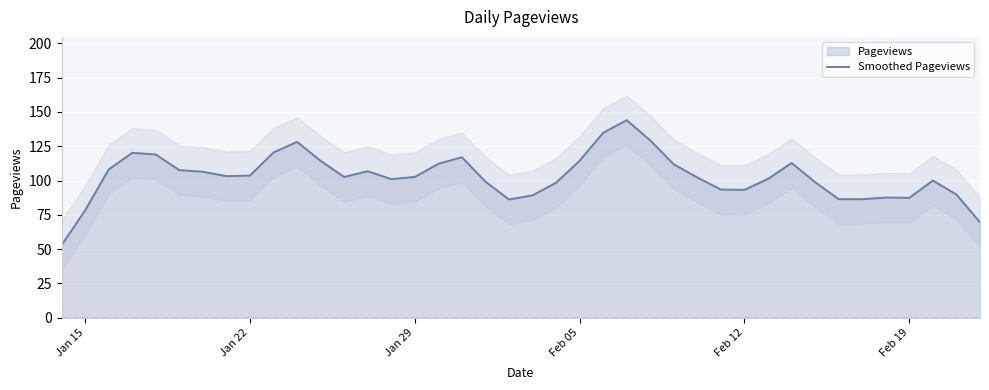

What is the average value?

103.0